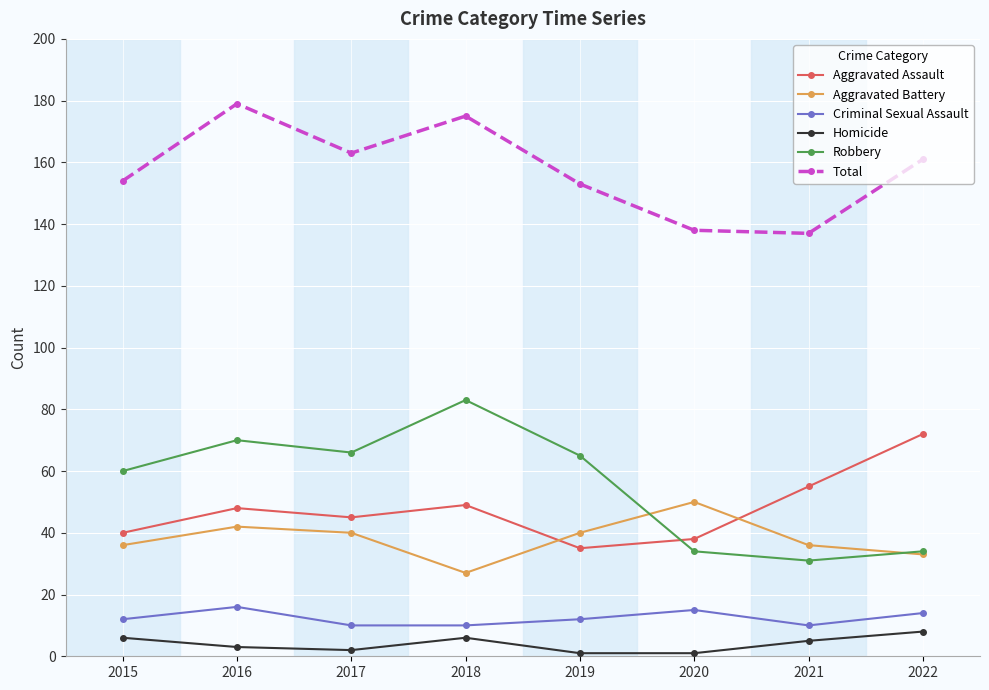

What is the total value across all series at 2022?

322